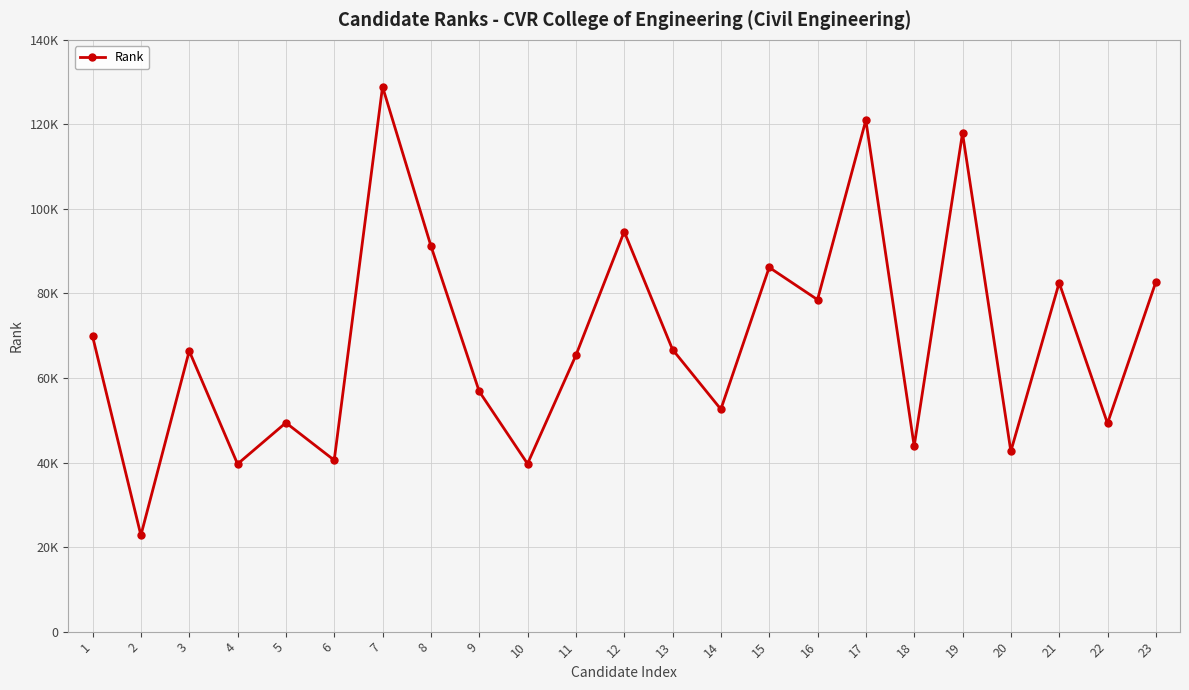

List the labels in order of value, largest first.

7, 17, 19, 12, 8, 15, 23, 21, 16, 1, 13, 3, 11, 9, 14, 5, 22, 18, 20, 6, 10, 4, 2